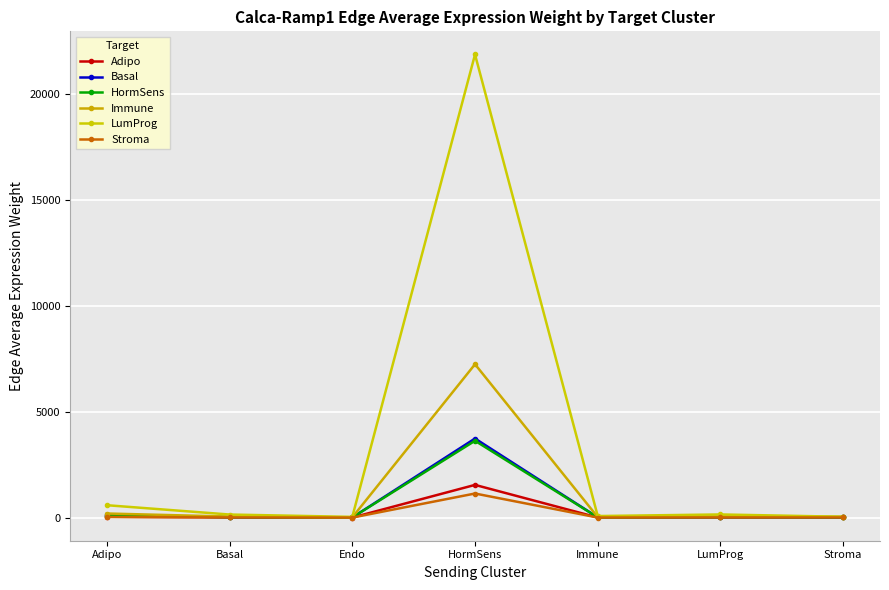

At Endo, list the series in order from largest to smallest.

LumProg, Immune, Basal, HormSens, Adipo, Stroma